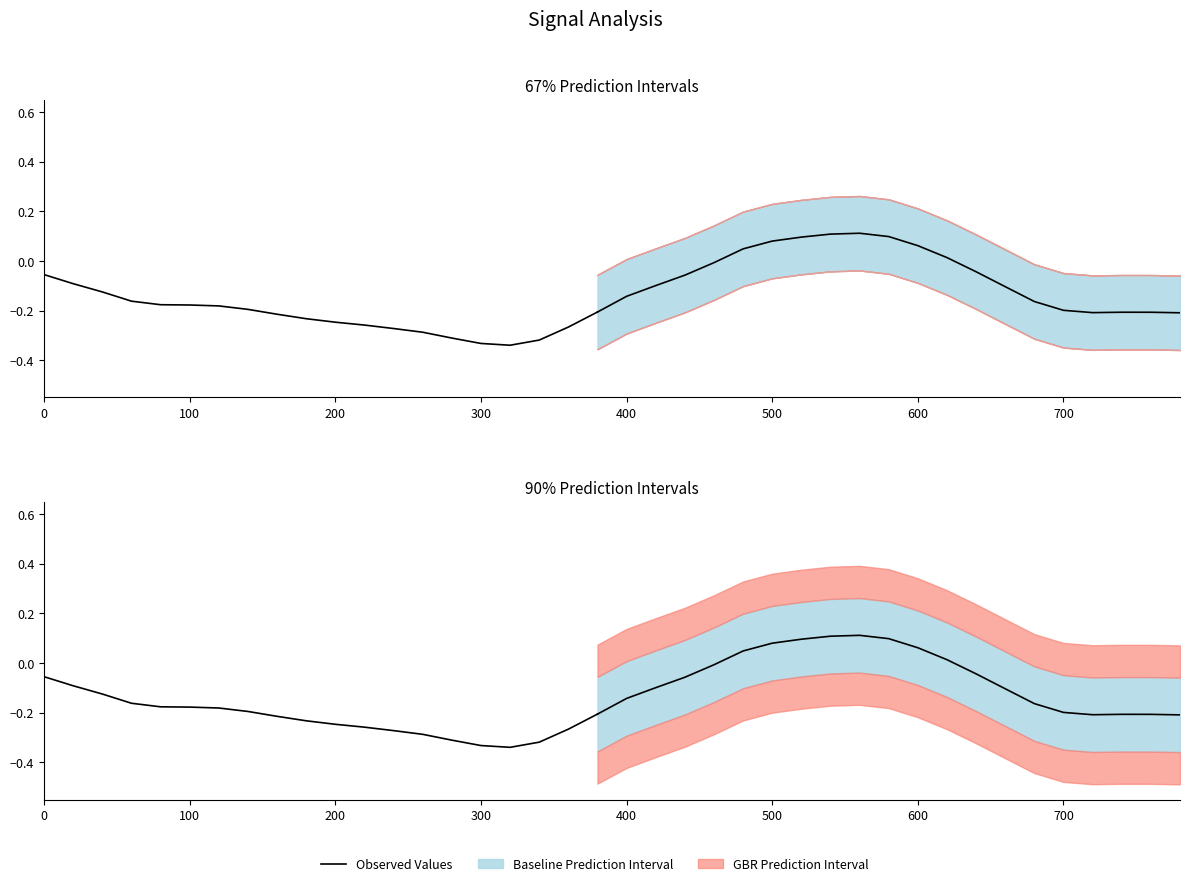

What position from the right is 200?

10